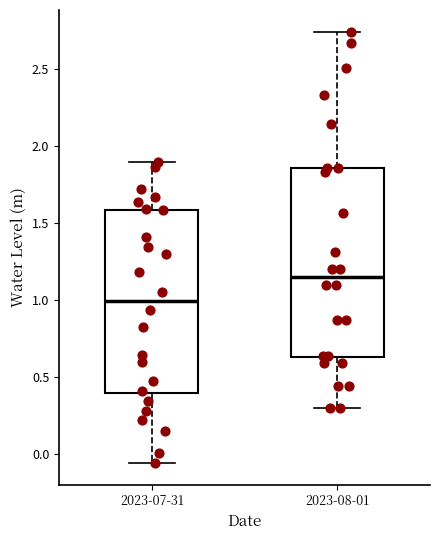

Which box's median line is the highest?

2023-08-01